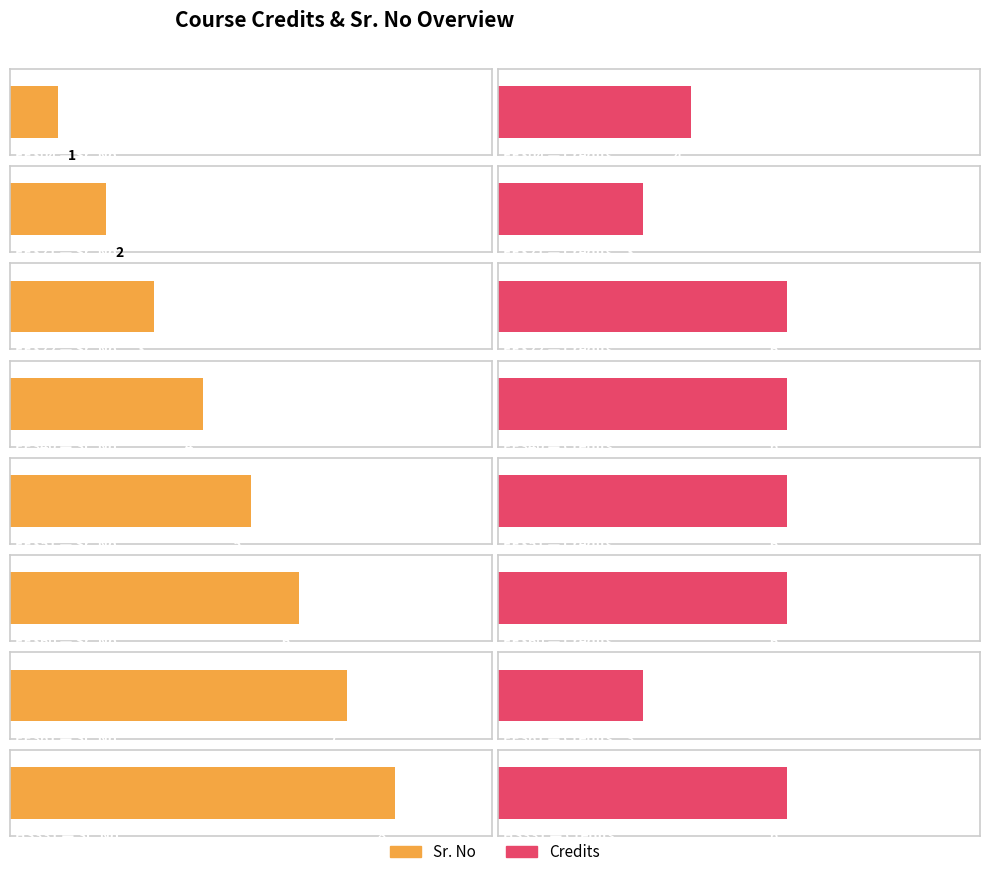

Reading left to right, list all the values displayed in this chart.

Sr. No: 0-0-4=1	0-0-3=2	3-0-0=3	3-0-0=4	3-0-0=5	3-0-0=6	0-0-3=7	3-0-0=8
Credits: 0-0-4=4	0-0-3=3	3-0-0=6	3-0-0=6	3-0-0=6	3-0-0=6	0-0-3=3	3-0-0=6